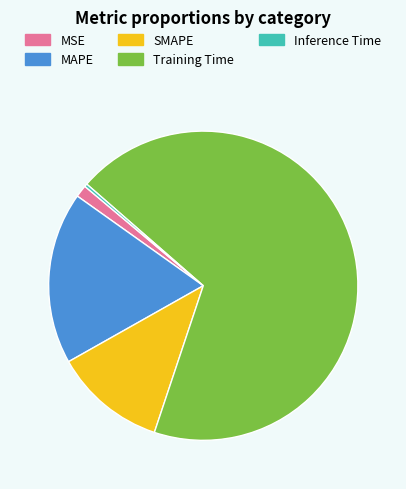

Between SMAPE and MAPE, which is larger?

MAPE